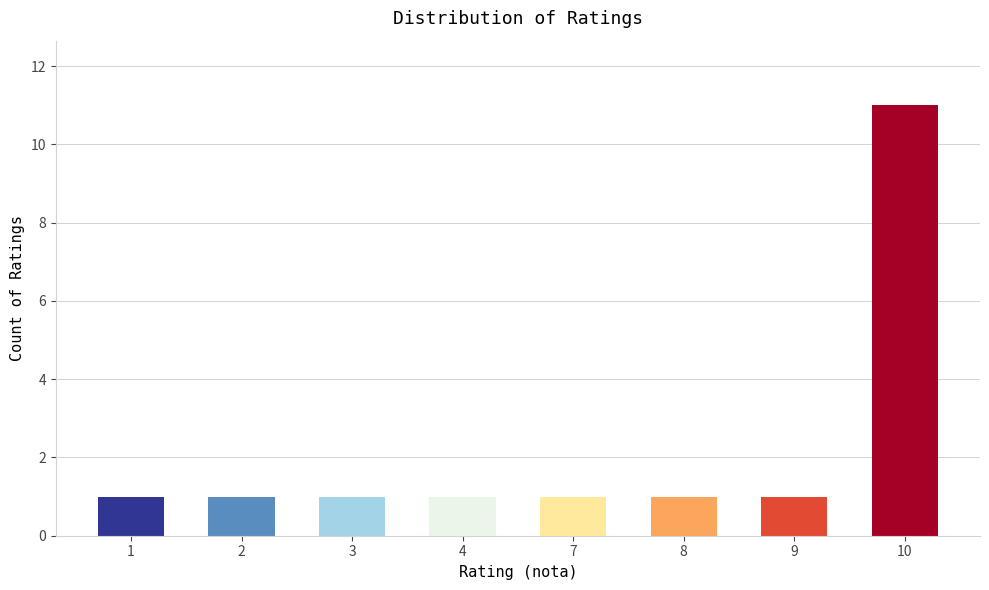

The value at 4 is 1. True or false?

True